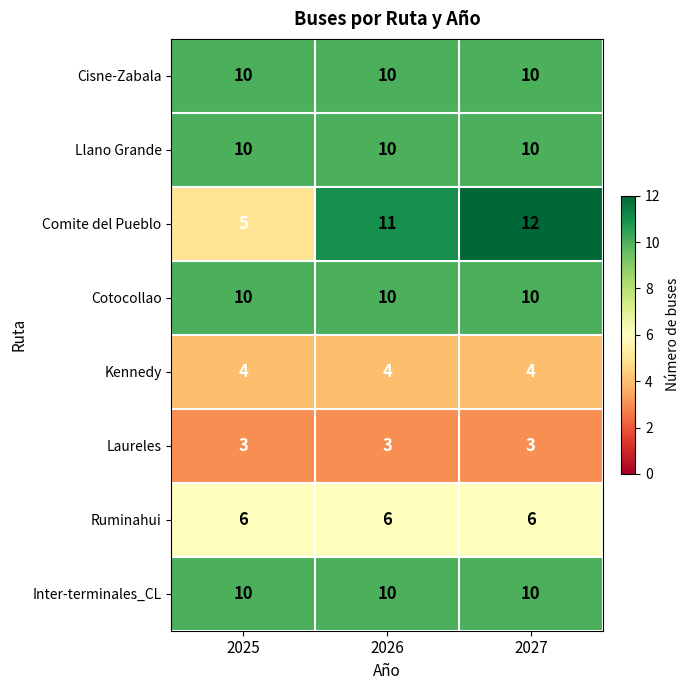

How many categories are shown in the chart?

3